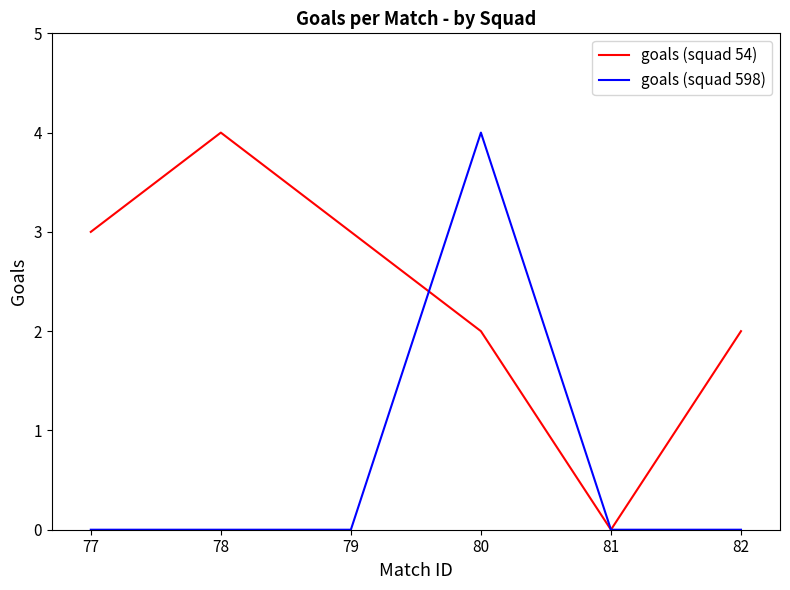

Rank the series at 77 from highest to lowest value.

goals (squad 54), goals (squad 598)